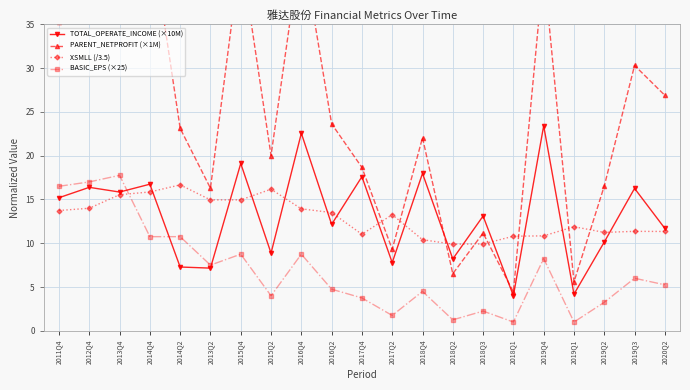

Reading right to left, extract all data points from this chart.

TOTAL_OPERATE_INCOME (×10M): 11.7	16.3	10.1	4.2	23.4	4.0	13.1	8.2	18.0	7.8	17.6	12.2	22.6	8.9	19.1	7.2	7.3	16.7	15.8	16.4	15.2
PARENT_NETPROFIT (×1M): 26.9	30.3	16.5	5.6	41.4	4.4	11.2	6.5	22.0	9.3	18.7	23.6	44.4	20.0	43.2	16.3	23.1	46.2	38.0	36.3	35.2
XSMLL (/3.5): 11.3	11.4	11.2	11.9	10.8	10.8	9.9	9.9	10.4	13.3	11.0	13.5	13.9	16.2	14.9	14.9	16.7	15.9	15.5	14.0	13.7
BASIC_EPS (×25): 5.2	6.0	3.2	1.0	8.2	1.0	2.2	1.2	4.5	1.8	3.8	4.8	8.8	4.0	8.8	7.5	10.8	10.8	17.8	17.0	16.5